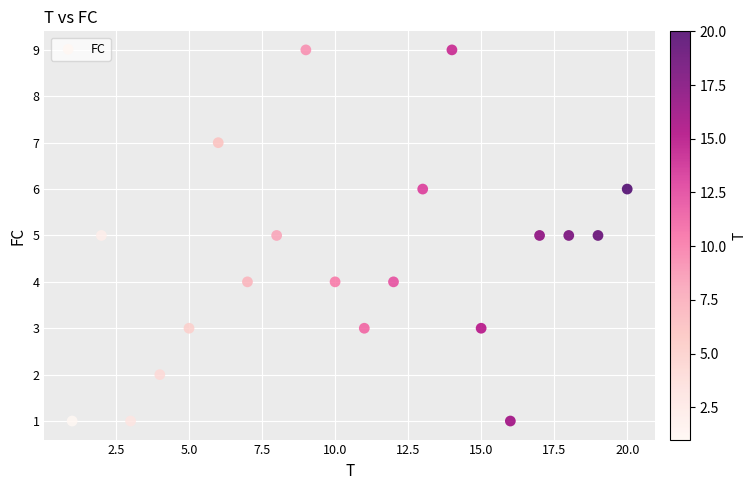

What is the range of X values (max minus min)?

19